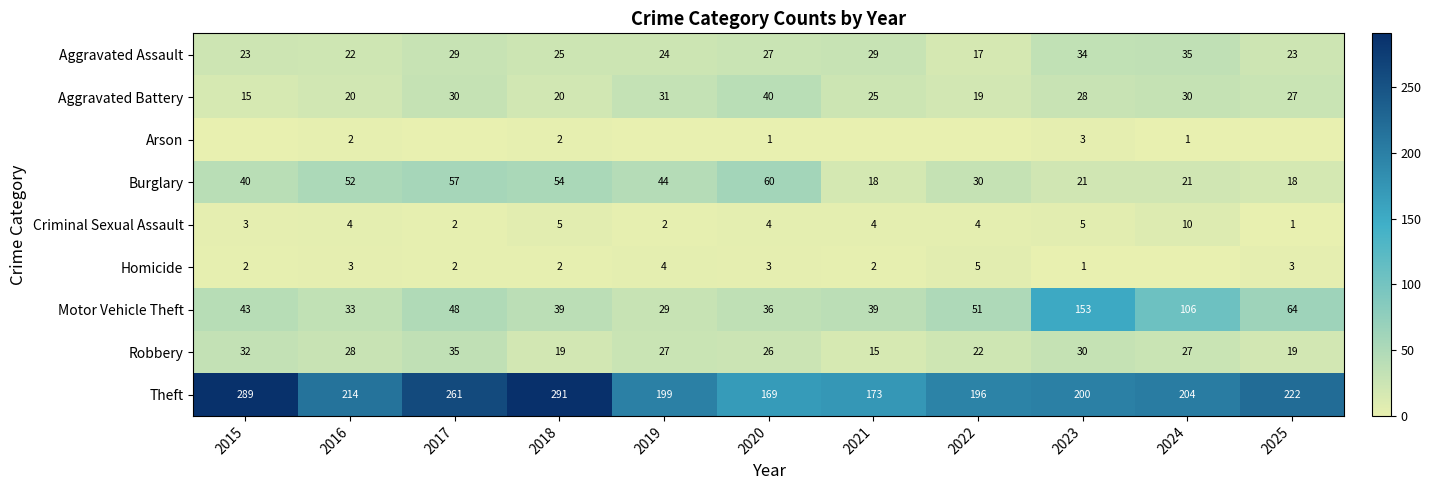

At which category is the sum across all series the highest?

2023